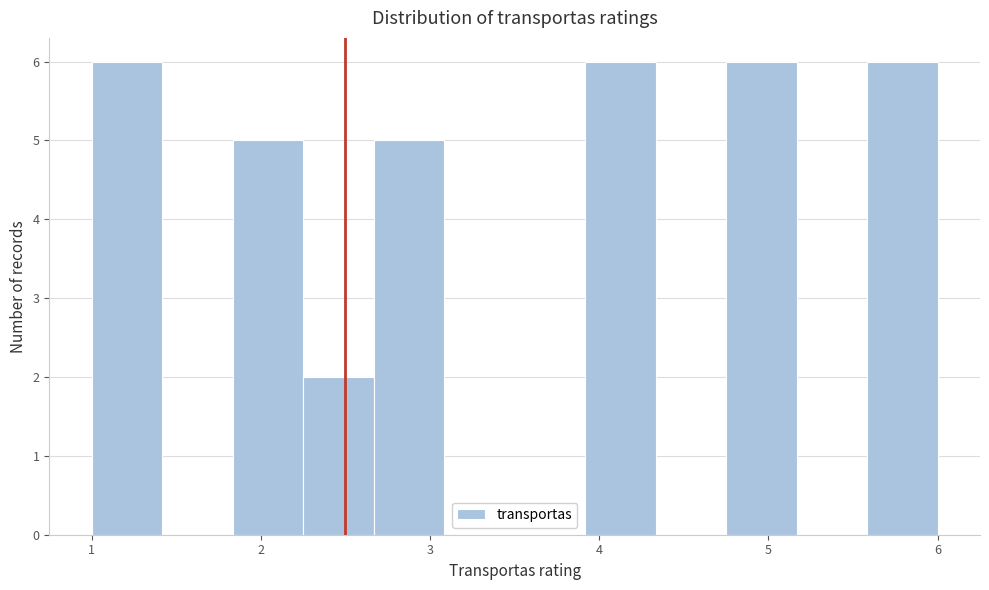

What is the height of the bar covering 2.3 to 2.7 on the x-axis? Neither the bar edges nor the heights are printed on the chart, so give them approximately, as read against the axes.

2